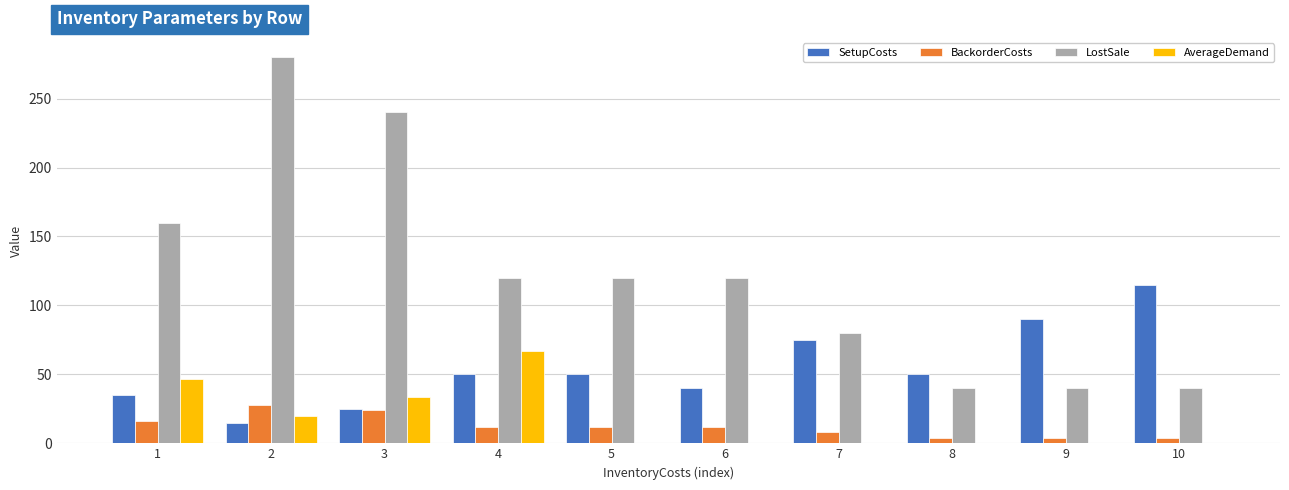

Between 2 and 7, which series saw the biggest shift?

LostSale